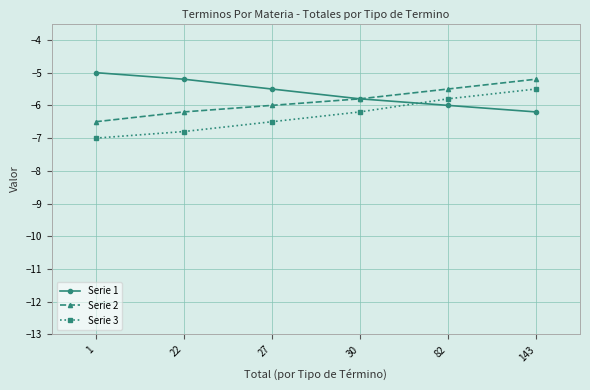

Reading left to right, list all the values displayed in this chart.

Serie 1: -5.0	-5.2	-5.5	-5.8	-6.0	-6.2
Serie 2: -6.5	-6.2	-6.0	-5.8	-5.5	-5.2
Serie 3: -7.0	-6.8	-6.5	-6.2	-5.8	-5.5